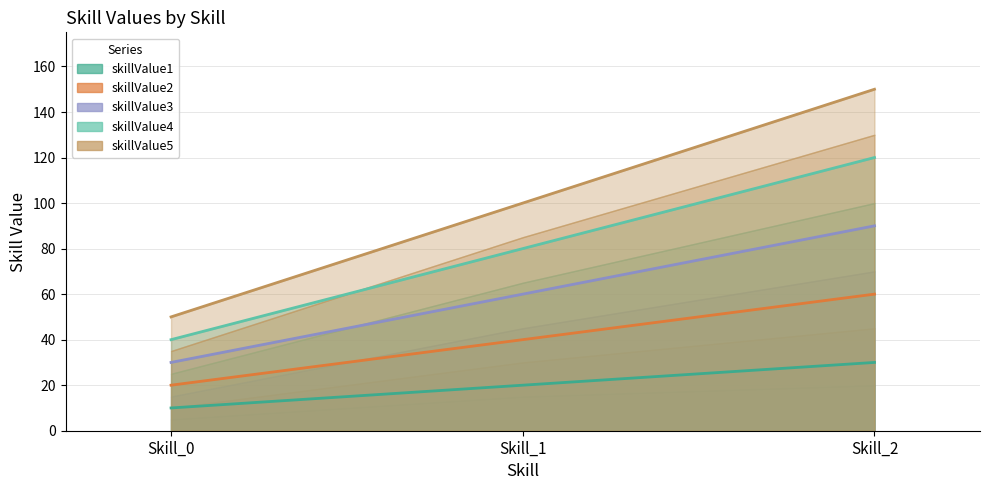

True or false: skillValue5 line has a value of 63 at Skill_1.

False